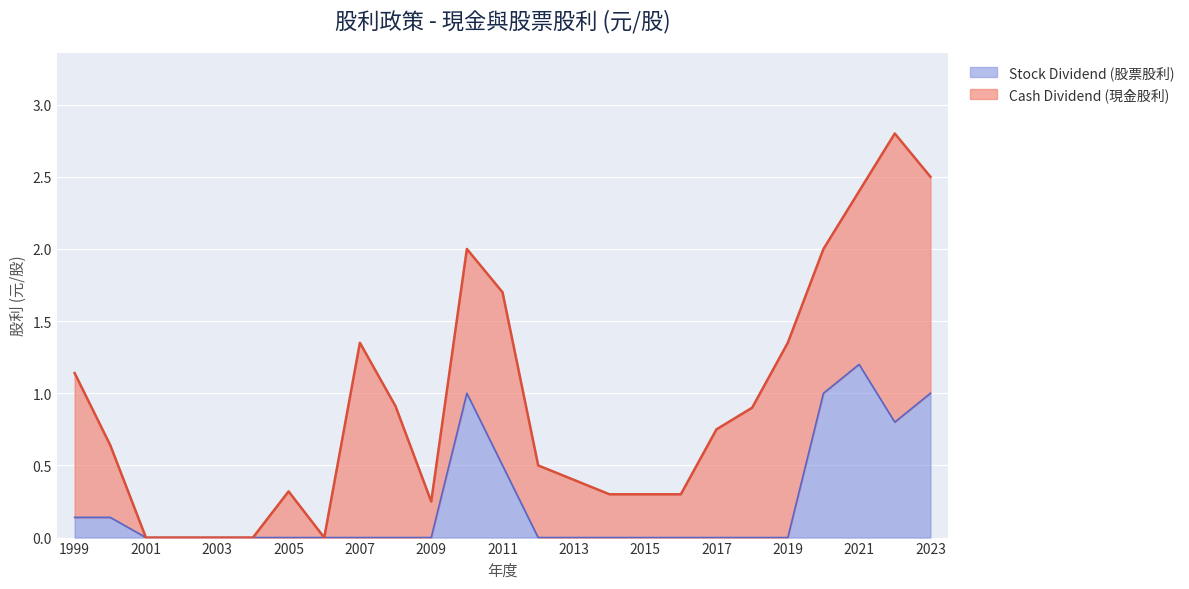

At which label is the value closest to 0?

2001